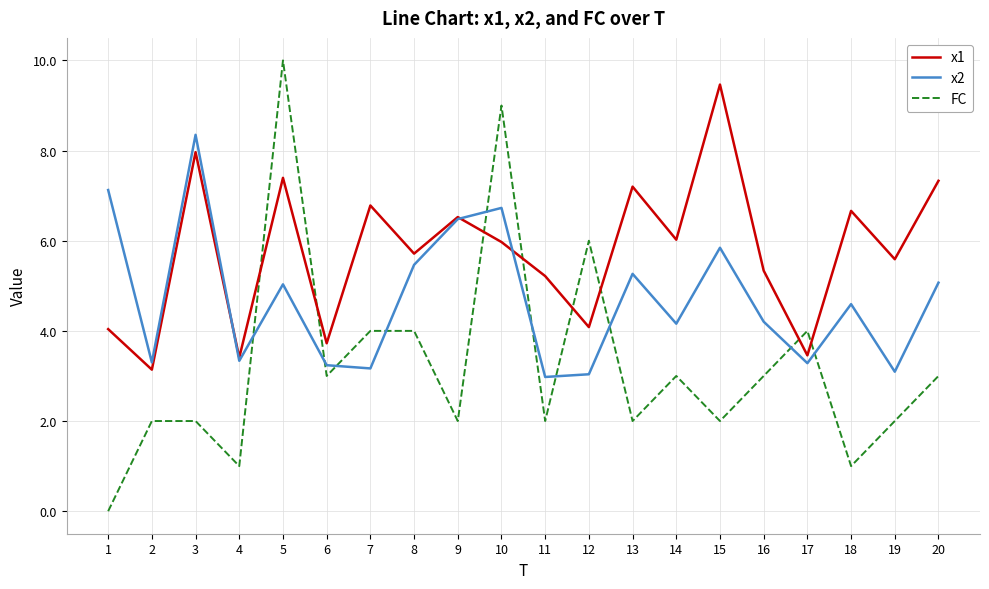

The x2 series shows 5.1 at 20. True or false?

True